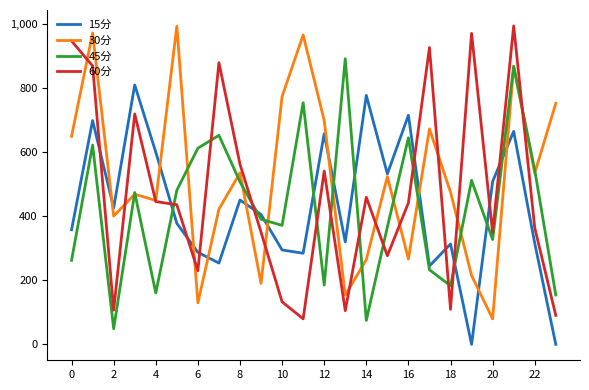

Is this an area chart (filled region under the line)?

No